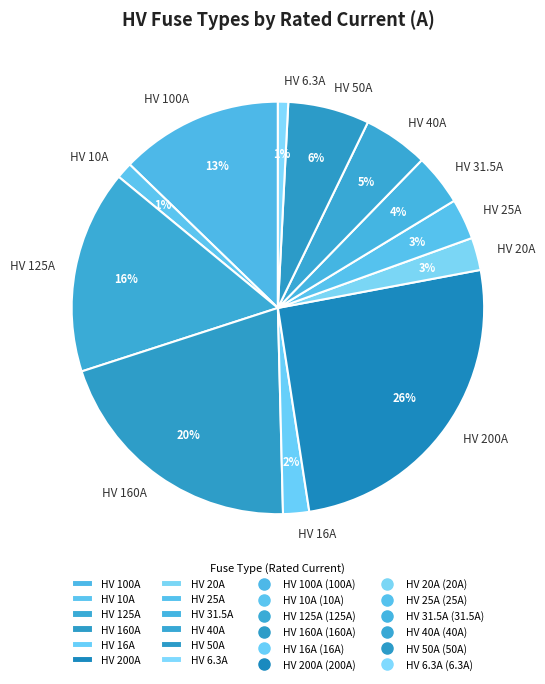

To the nearest percent, what is the combined percentage of HV 31.5A and HV 200A?

30%